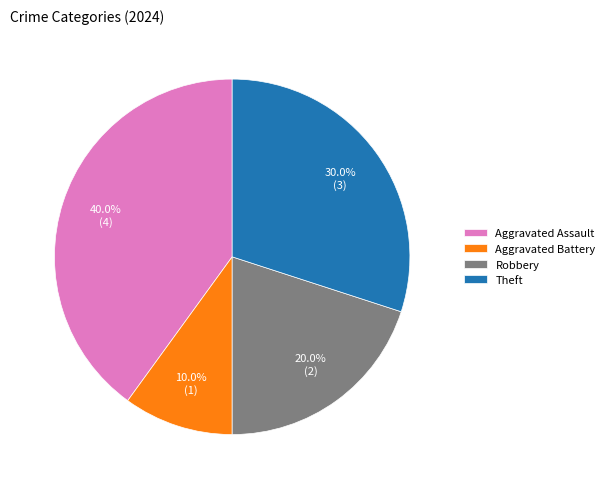

Which slice is the smallest?

Aggravated Battery